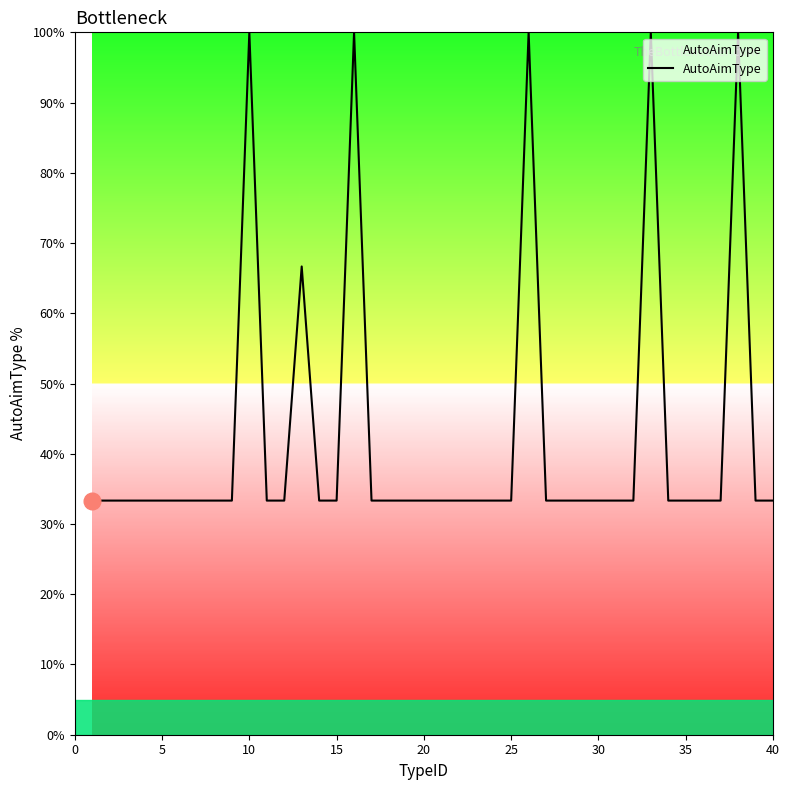

What is the maximum value shown in the chart?

100.0